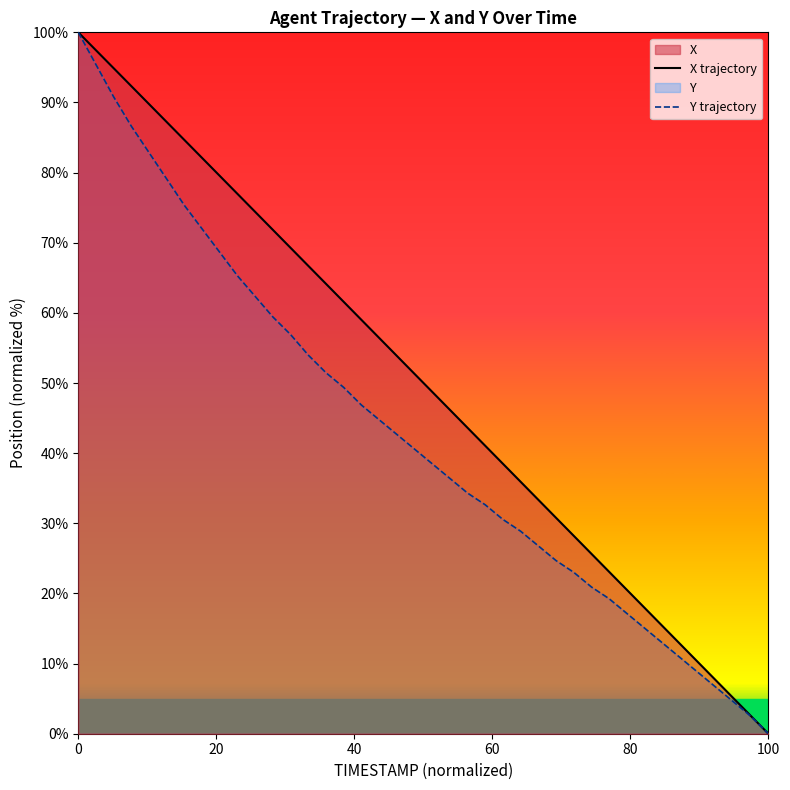

True or false: X trajectory has more than 1 interior local peaks.

False